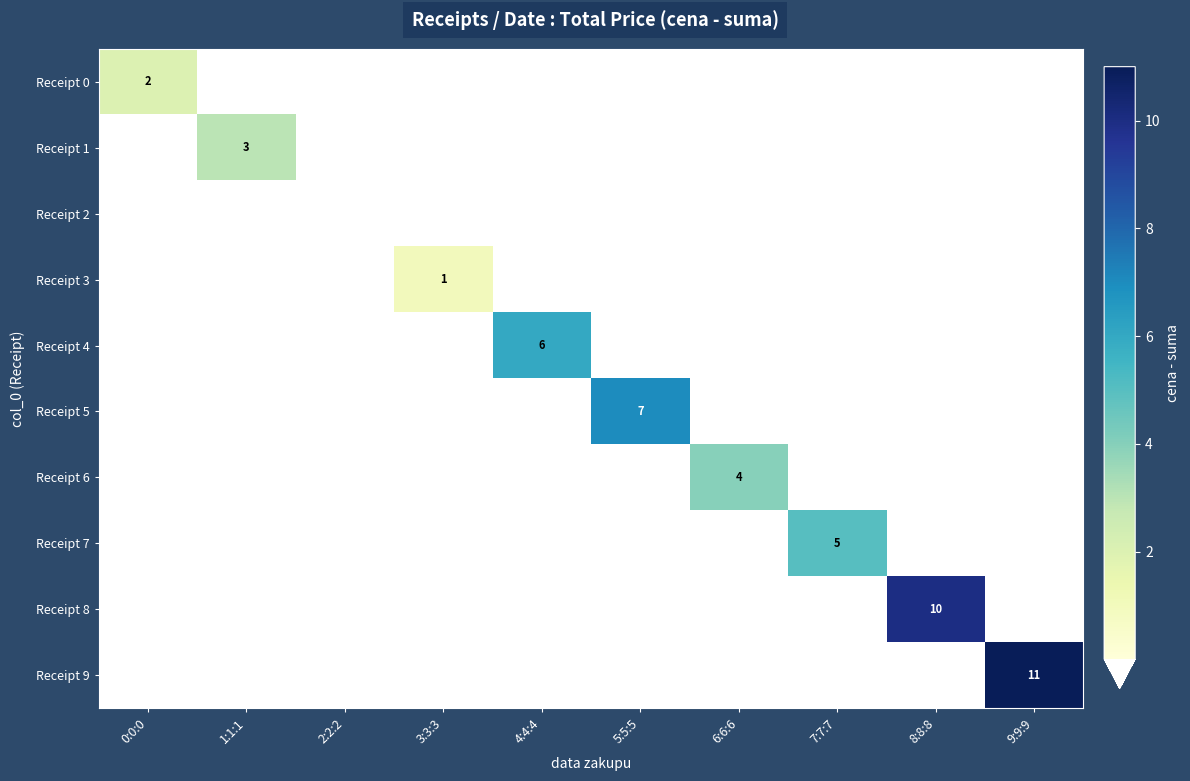

Which category has the highest value across all series?

9:9:9